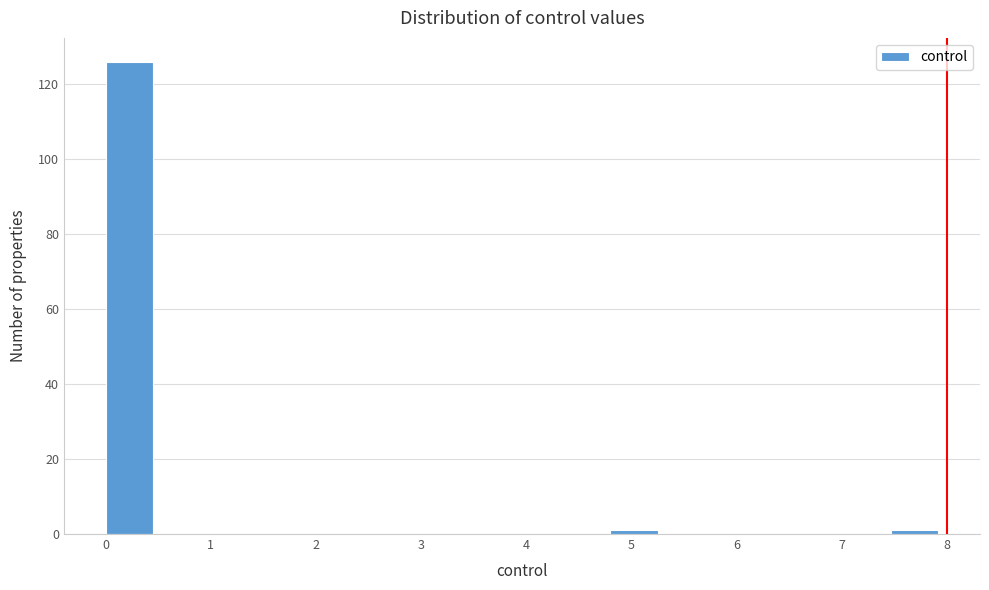

Reading left to right, transcribe this chart: for each bar, give the range it covers on the x-axis and its height. Neither the bar edges nor the heights are printed on the chart, so give them approximately, as read against the axes.

0.0 to 0.5: 126
0.5 to 1.1: 0
1.1 to 1.6: 0
1.6 to 2.1: 0
2.1 to 2.7: 0
2.7 to 3.2: 0
3.2 to 3.7: 0
3.7 to 4.3: 0
4.3 to 4.8: 0
4.8 to 5.3: under 2
5.3 to 5.9: 0
5.9 to 6.4: 0
6.4 to 6.9: 0
6.9 to 7.5: 0
7.5 to 8.0: under 2